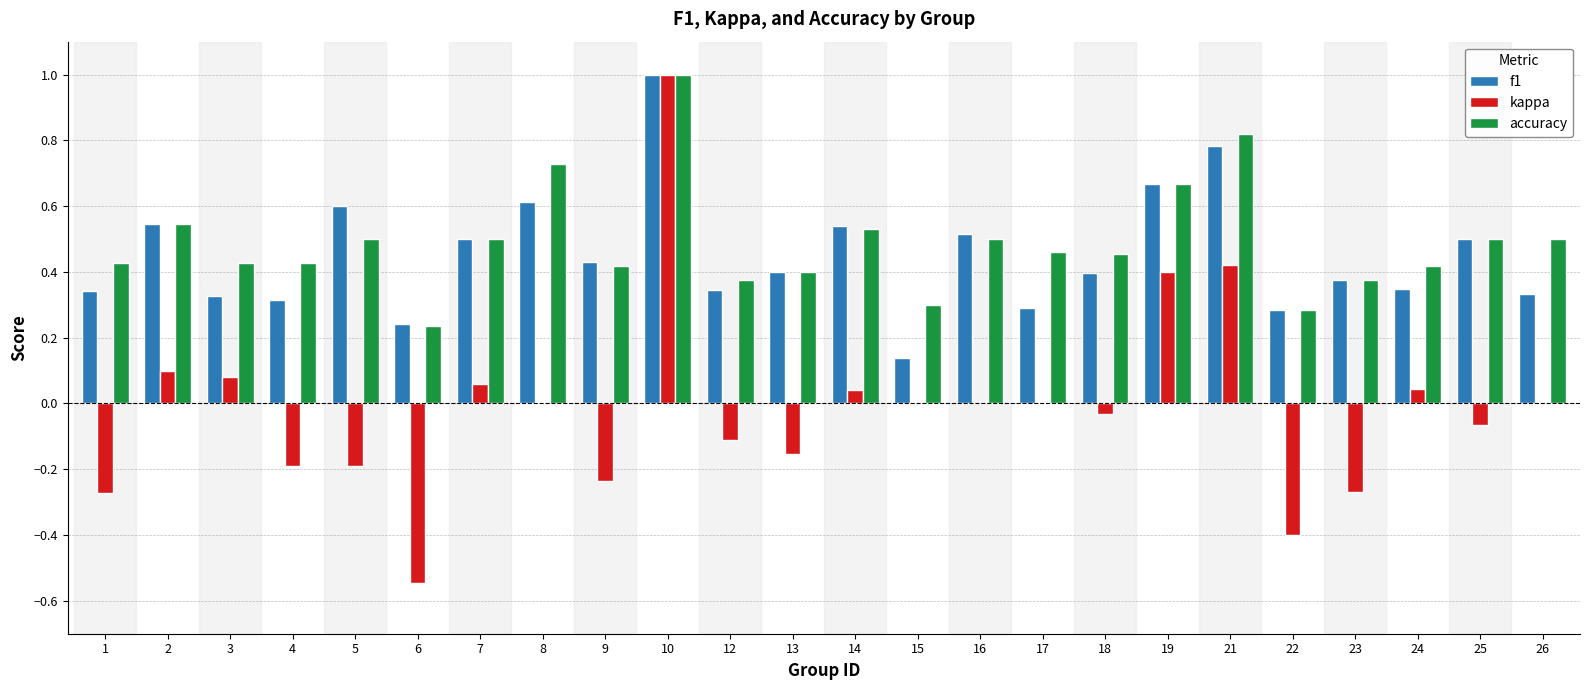

The kappa series shows 0.0 at 17. True or false?

True